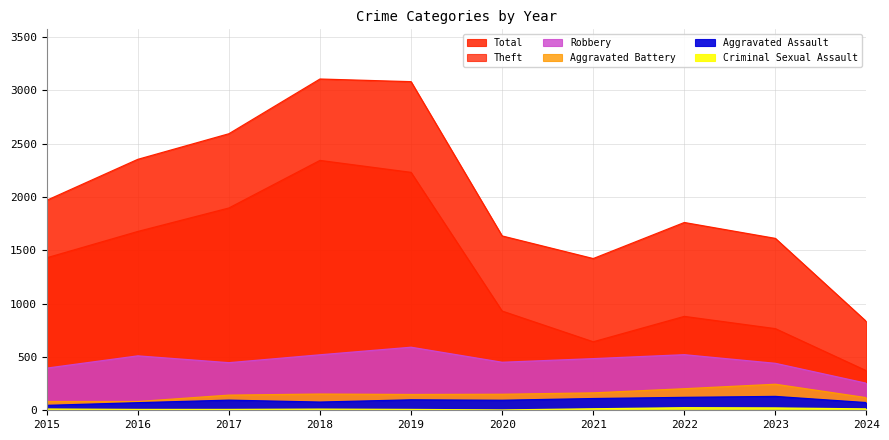

What is the average value of the Aggravated Assault series?

91